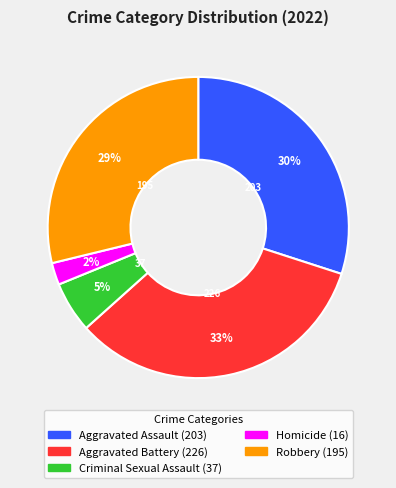

Combined, do Homicide and Aggravated Assault account for over 50%?

No